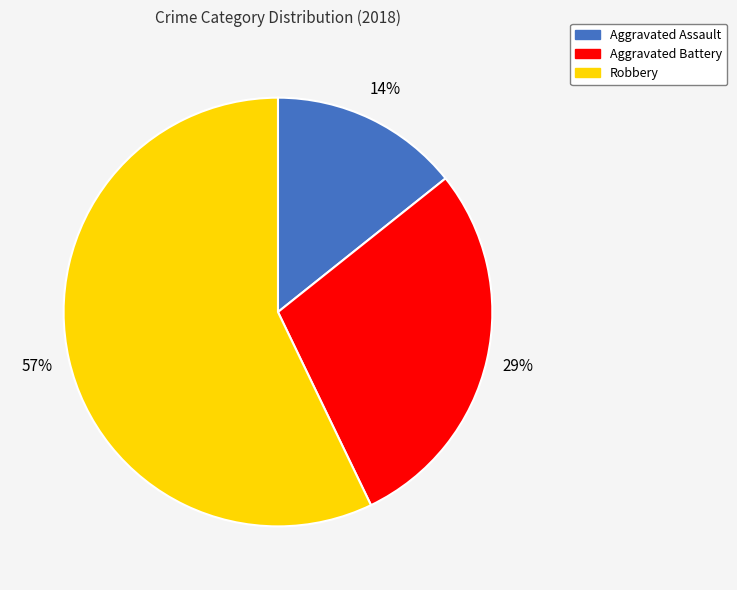

To the nearest percent, what is the difference between the Aggravated Assault and Robbery slice percentages?

43%